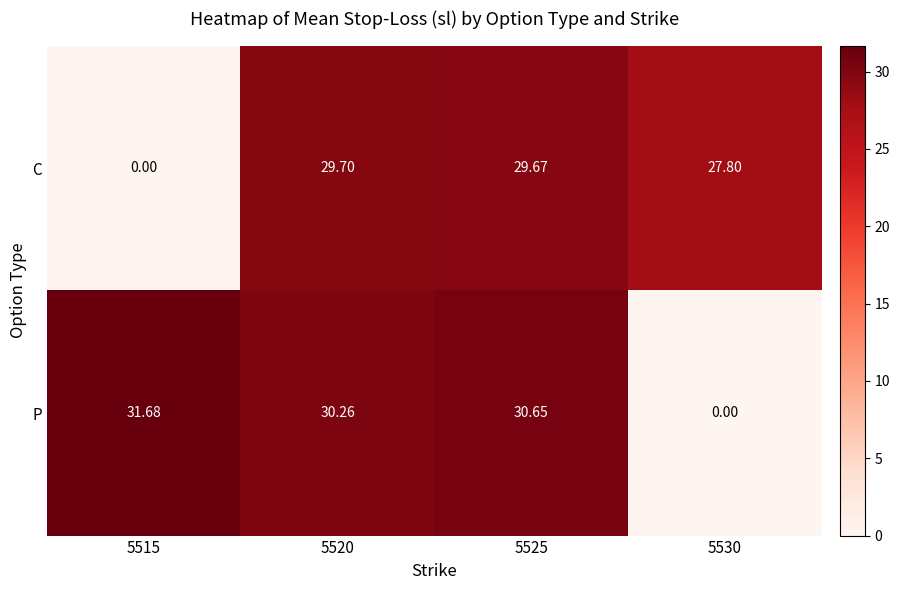

Between 5520 and 5525, which series saw the biggest shift?

P